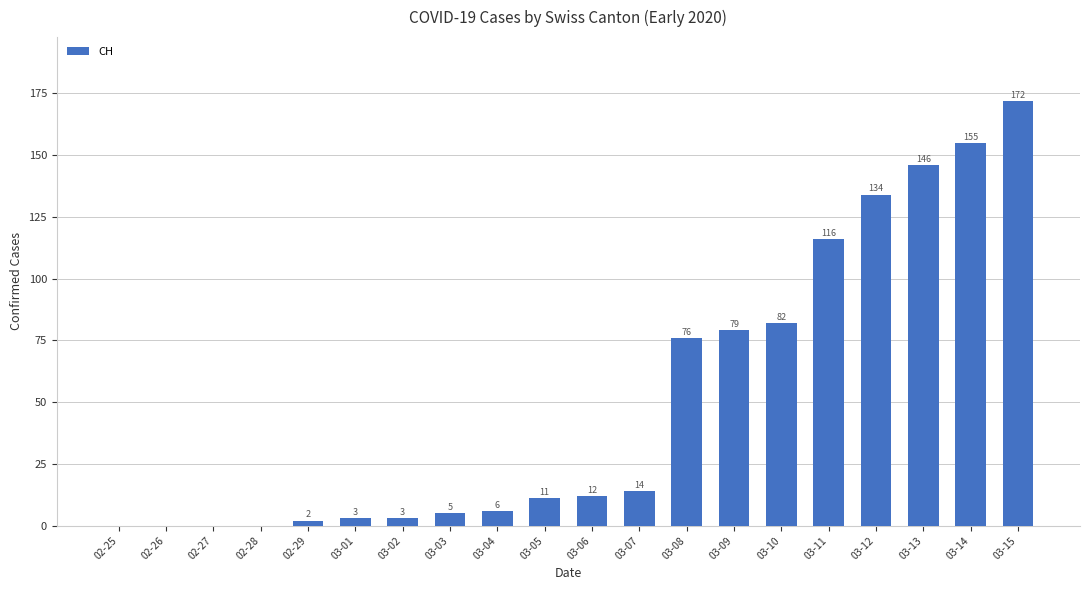

What is the sum of the values at 03-07 and 03-11?

130